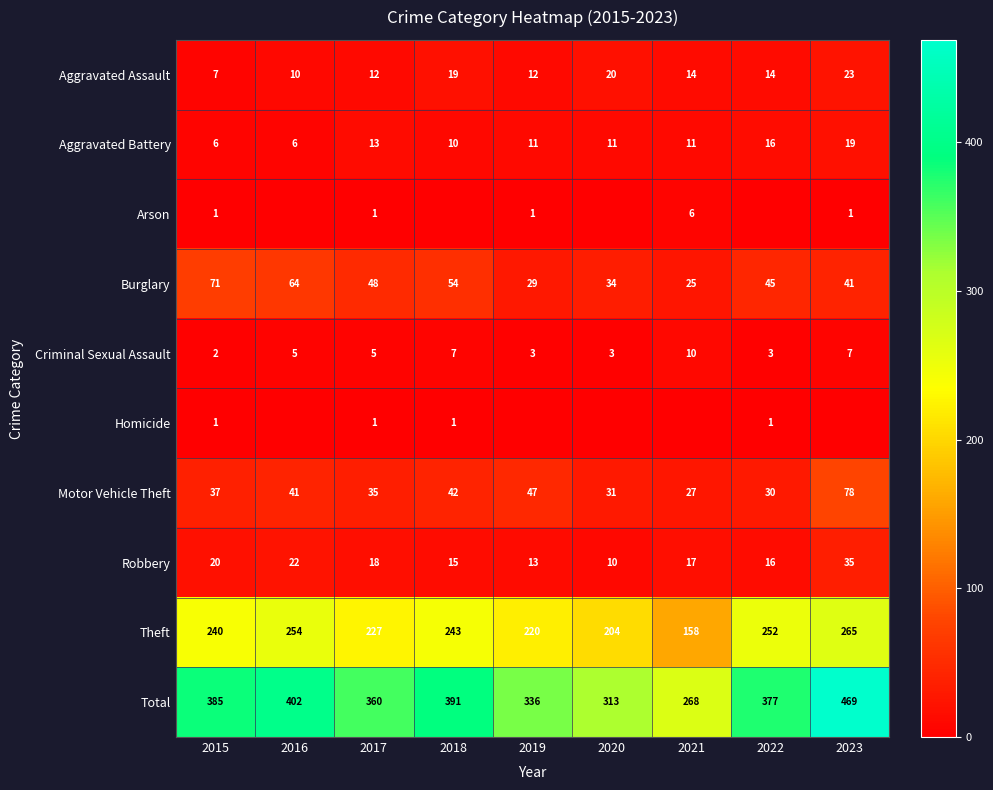

Which has a higher value, 2019 or 2022?

2022